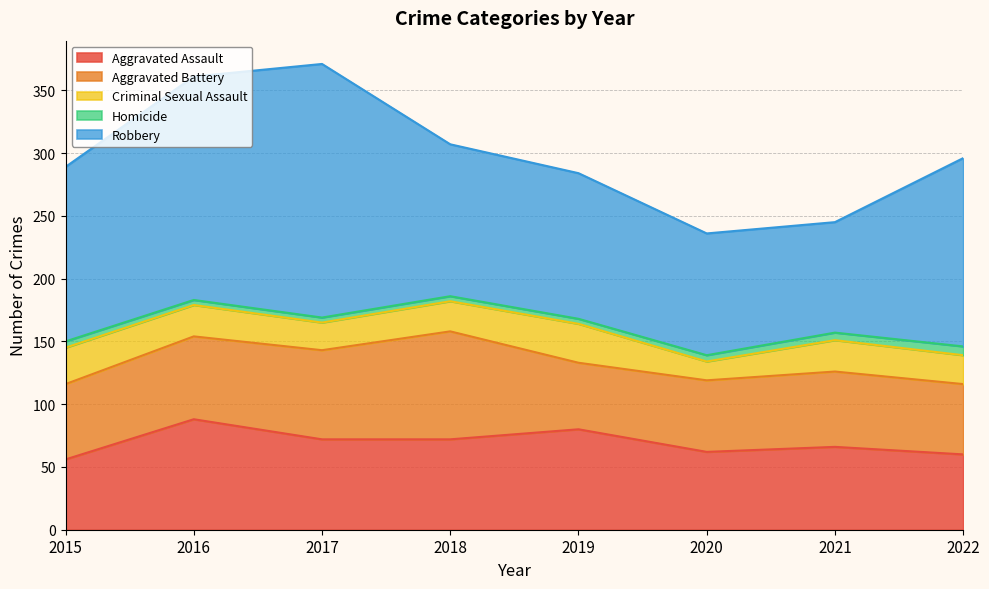

Does the chart display data point markers on the line(s)?

No